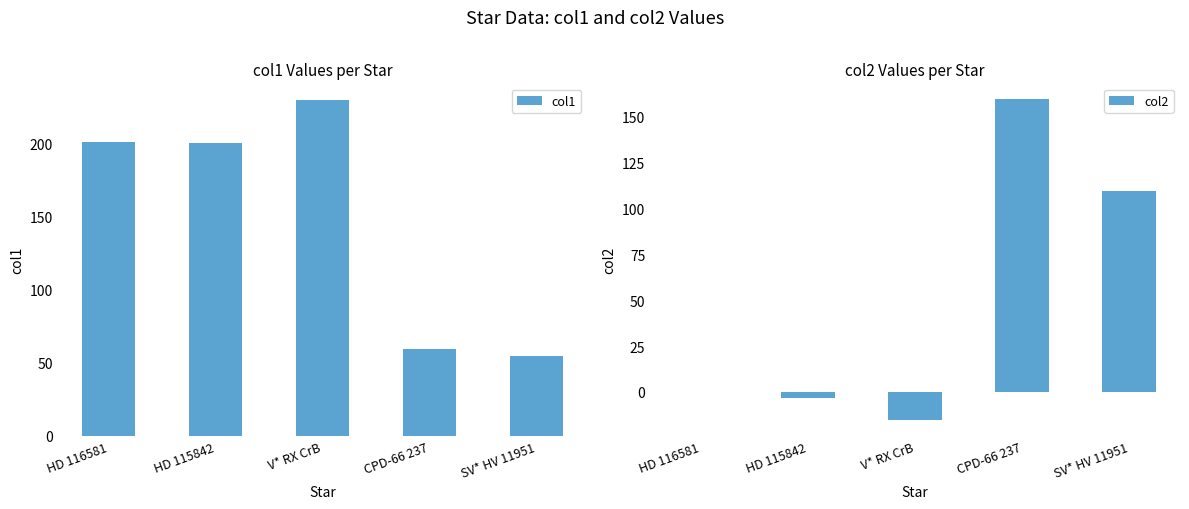

Is the value of col1 at CPD-66 237 greater than the value of col2 at HD 115842?

Yes